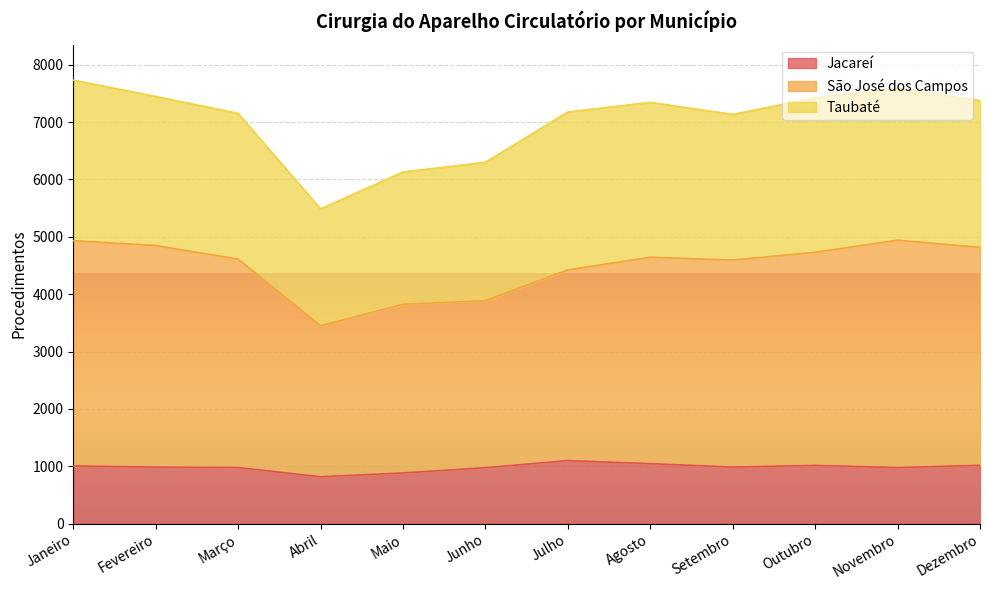

Which has a higher value, Outubro or Março?

Outubro